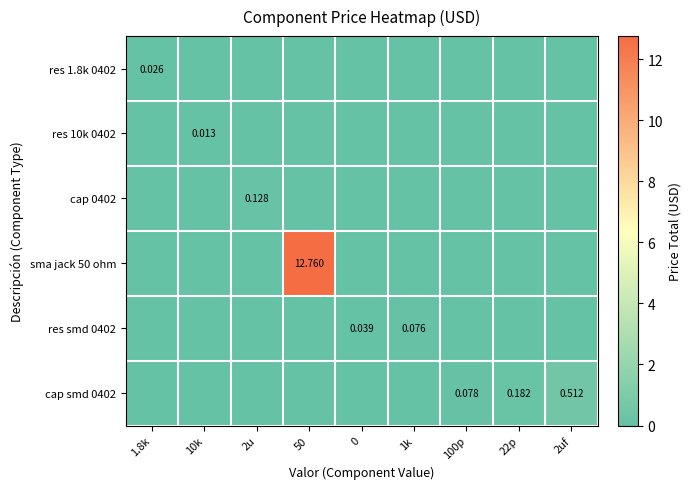

The cap smd 0402 series shows 0.1 at 100p. True or false?

True